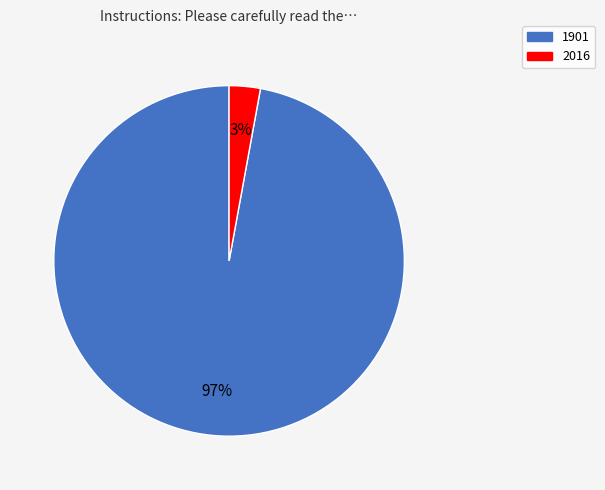

Which slice is the largest?

1901